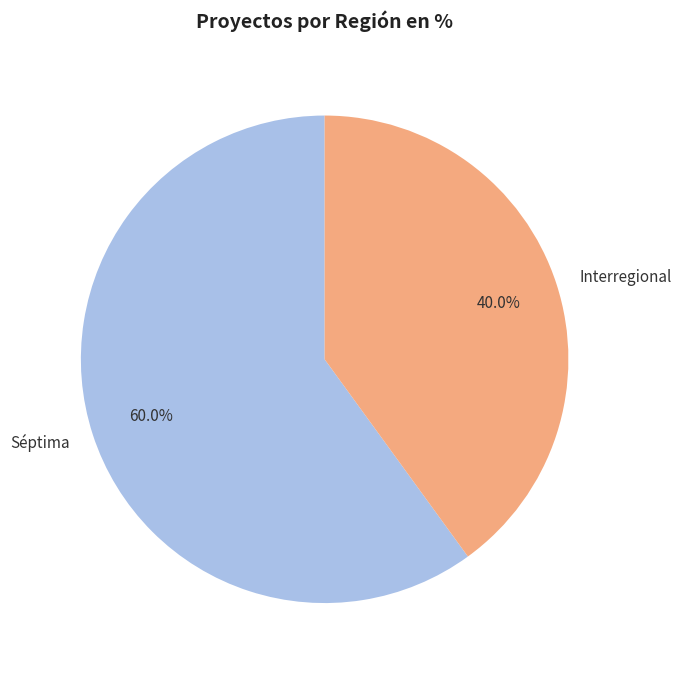

How many slices are in this pie chart?

2